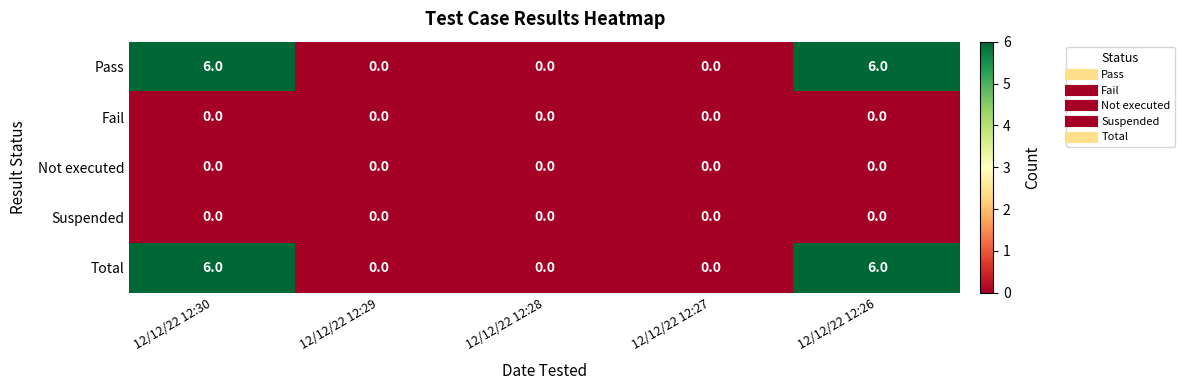

Reading left to right, extract all data points from this chart.

Pass: 12/12/22 12:30=6	12/12/22 12:29=0	12/12/22 12:28=0	12/12/22 12:27=0	12/12/22 12:26=6
Fail: 12/12/22 12:30=0	12/12/22 12:29=0	12/12/22 12:28=0	12/12/22 12:27=0	12/12/22 12:26=0
Not executed: 12/12/22 12:30=0	12/12/22 12:29=0	12/12/22 12:28=0	12/12/22 12:27=0	12/12/22 12:26=0
Suspended: 12/12/22 12:30=0	12/12/22 12:29=0	12/12/22 12:28=0	12/12/22 12:27=0	12/12/22 12:26=0
Total: 12/12/22 12:30=6	12/12/22 12:29=0	12/12/22 12:28=0	12/12/22 12:27=0	12/12/22 12:26=6